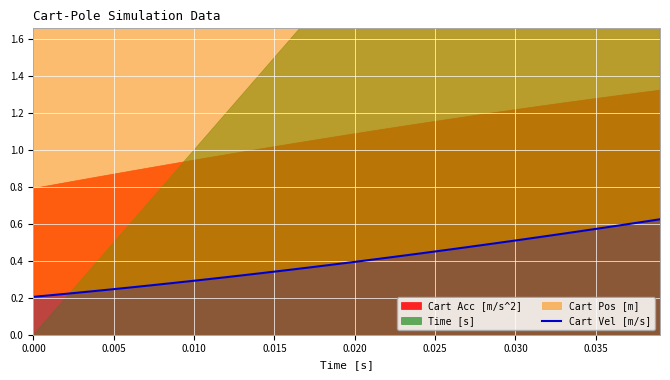

How many lines are shown in the chart?

1